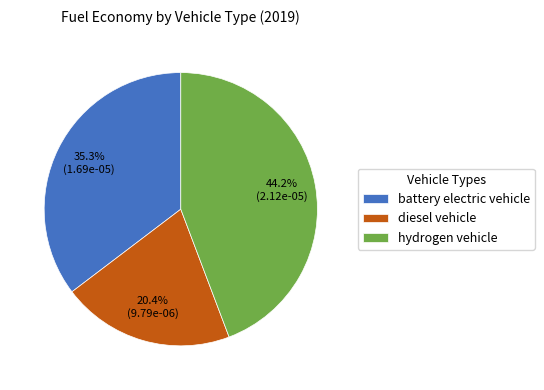

To the nearest percent, what is the average slice percentage?

33%